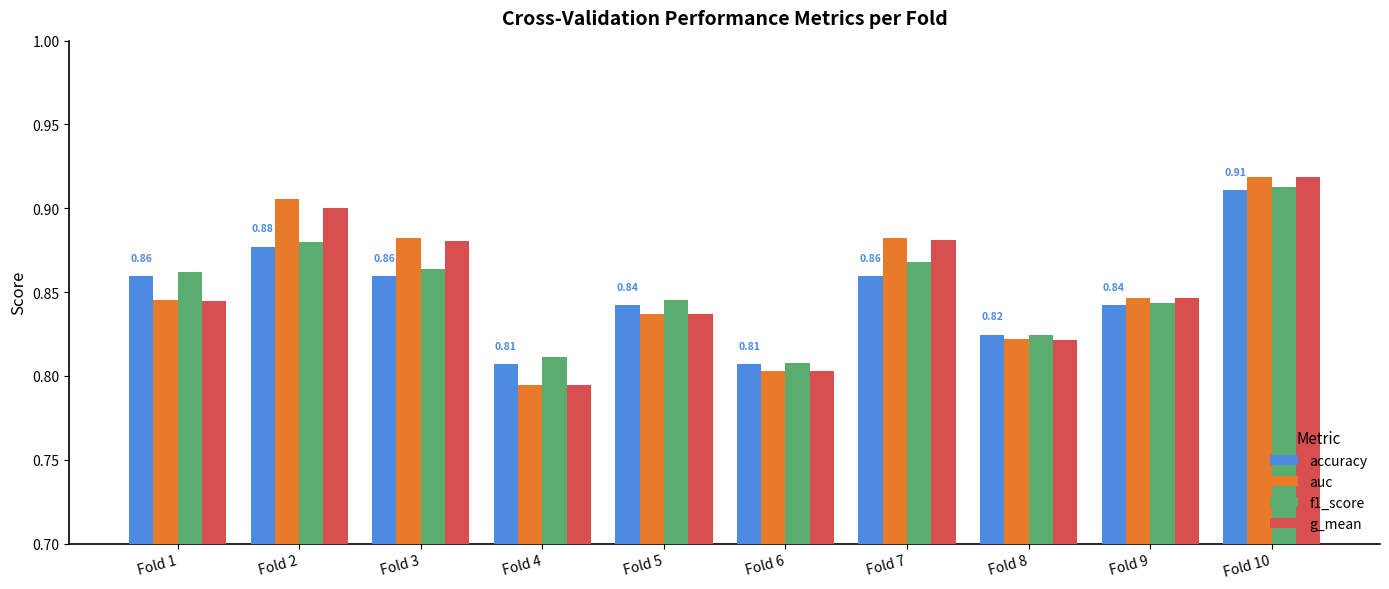

What is the sum of all g_mean values?

8.5